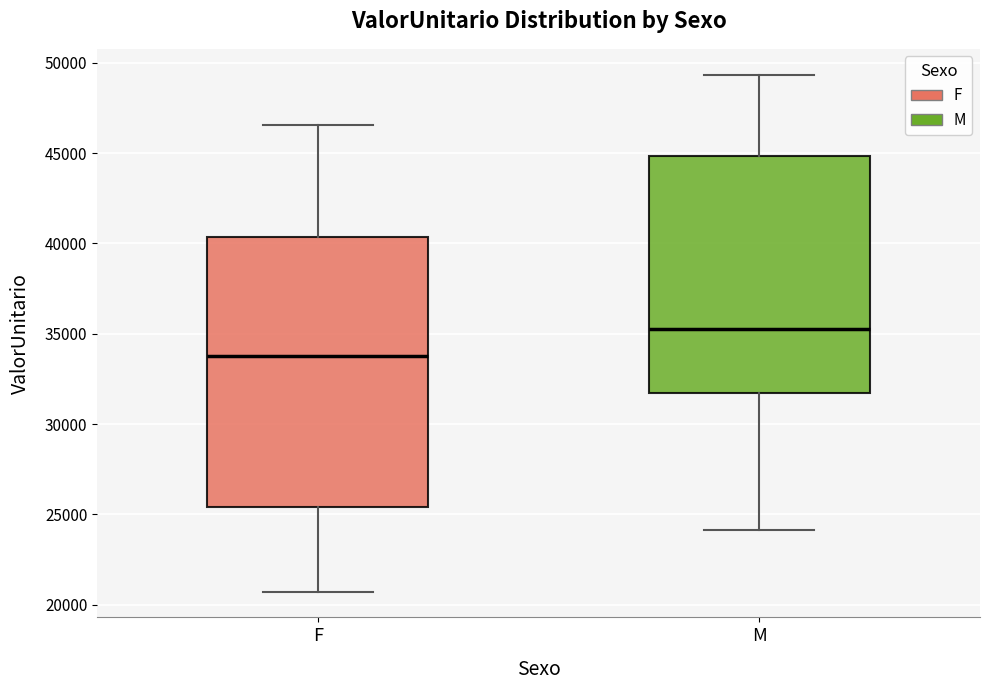

Reading left to right, read every box against the y-axis: the position of its median line, the range the box covers, and the ends of its whiskers. The values are not printed on the chart, so give them approximately, as read against the axis.

F: median 34000, box 25500 to 40500, whiskers 20500 to 46500
M: median 35000, box 31500 to 45000, whiskers 24000 to 49500